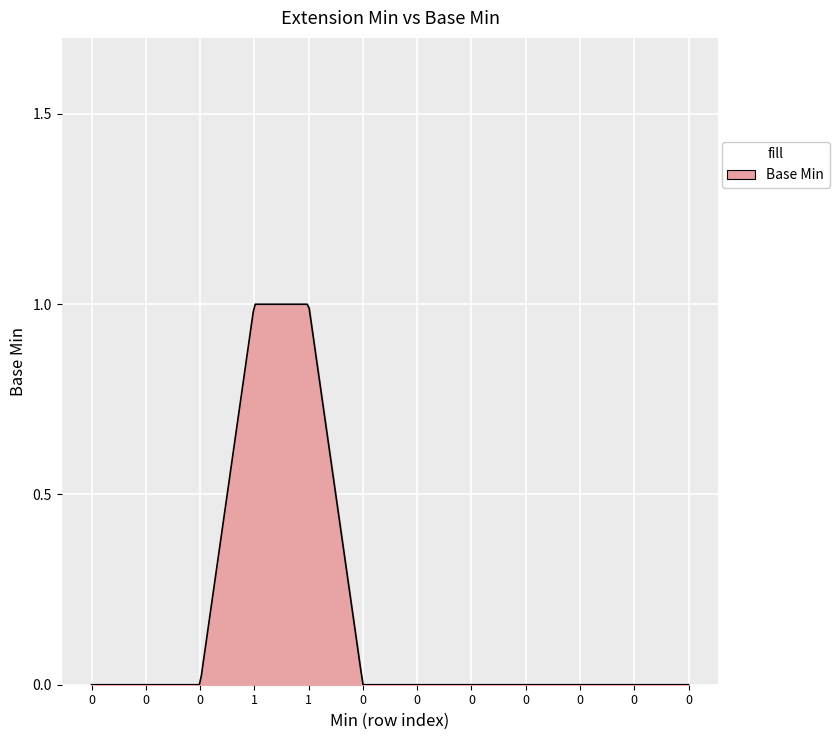

Reading right to left, list all the values displayed in this chart.

0	0	0	0	0	0	0	1	1	0	0	0